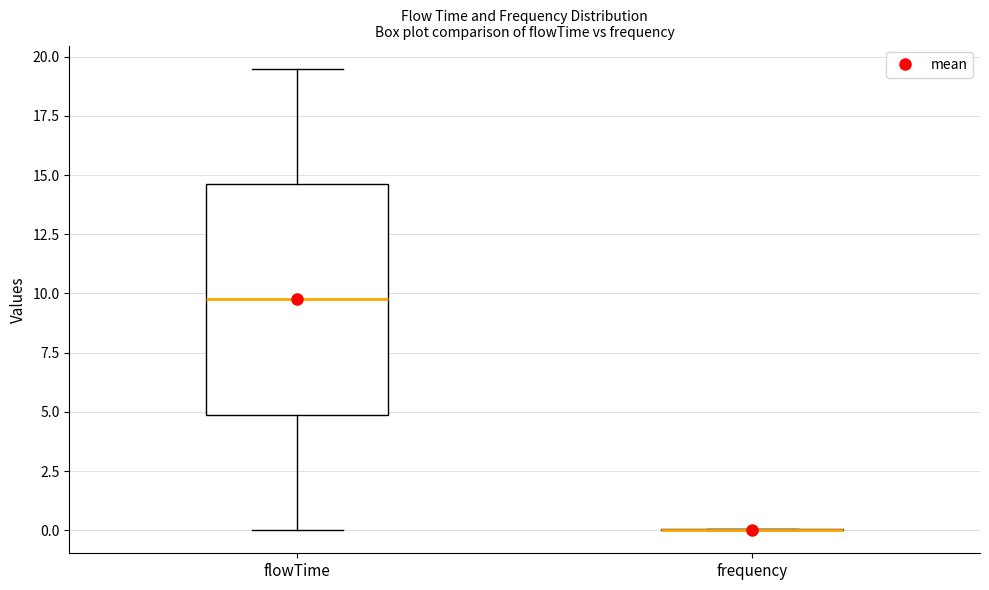

Reading left to right, read every box against the y-axis: the position of its median line, the range the box covers, and the ends of its whiskers. The values are not printed on the chart, so give them approximately, as read against the axis.

flowTime: median 10.0, box 5.0 to 14.5, whiskers 0.0 to 19.5
frequency: box collapsed to a line at 0.0, whiskers 0.0 to 0.0